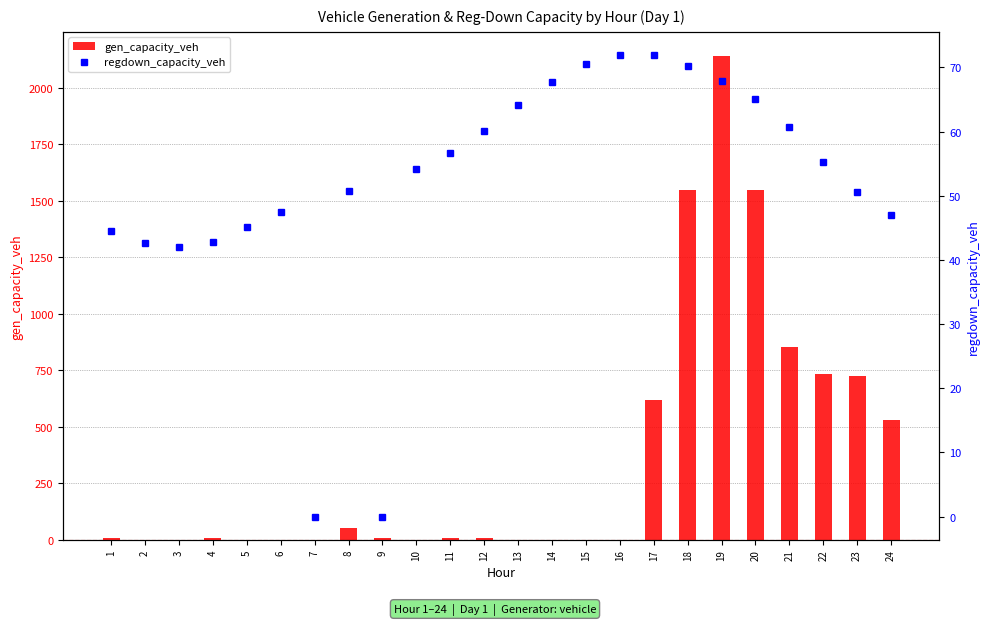

Reading left to right, extract all data points from this chart.

gen_capacity_veh: 8.5	0.0	0.0	9.8	0.0	0.0	0.0	53.7	9.8	0.0	9.2	9.2	0.0	0.0	0.0	0.0	617.6	1547.8	2141.5	1546.5	852.7	734.6	724.6	528.8
regdown_capacity_veh: 44.5	42.7	42.0	42.9	45.1	47.4	0.0	50.8	0.0	54.1	56.7	60.2	64.1	67.7	70.5	71.9	71.9	70.3	67.9	65.1	60.7	55.3	50.5	47.0